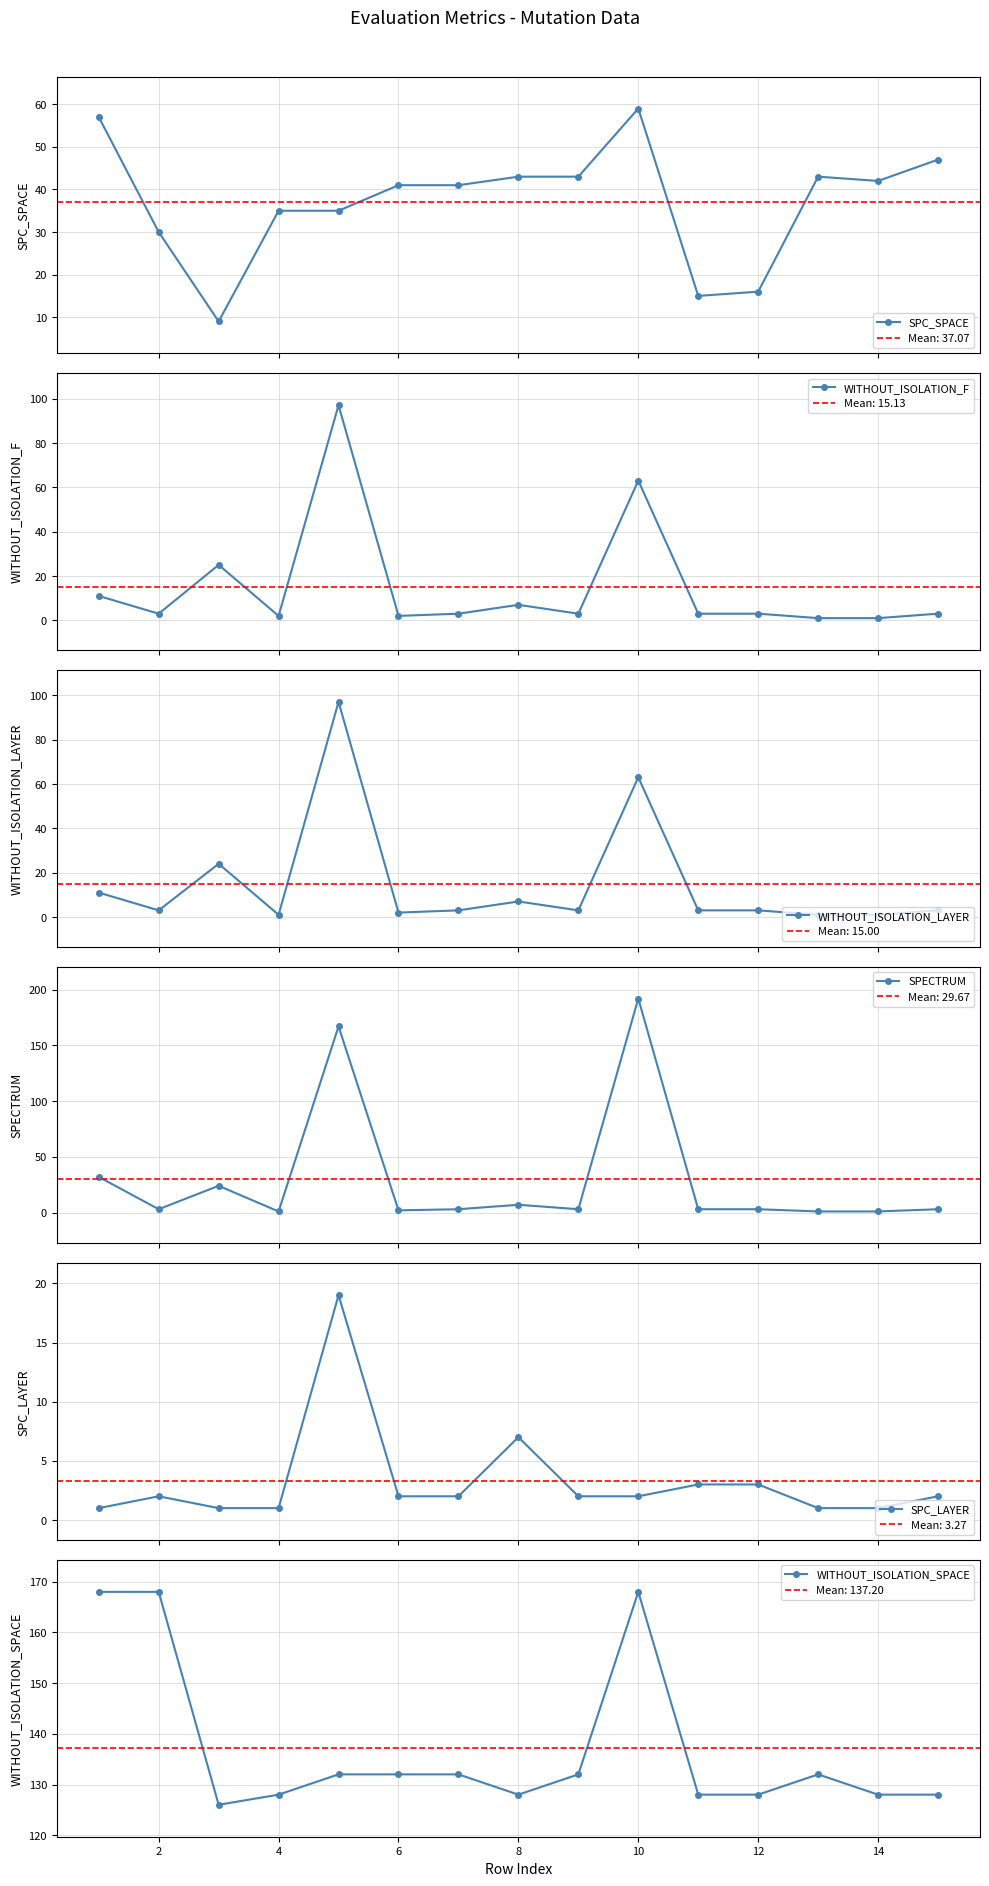

Reading right to left, transcribe all the data shown in this chart.

SPC_SPACE: 47	42	43	16	15	59	43	43	41	41	35	35	9	30	57
WITHOUT_ISOLATION_F: 3	1	1	3	3	63	3	7	3	2	97	2	25	3	11
WITHOUT_ISOLATION_LAYER: 3	1	1	3	3	63	3	7	3	2	97	1	24	3	11
SPECTRUM: 3	1	1	3	3	192	3	7	3	2	167	1	24	3	32
SPC_LAYER: 2	1	1	3	3	2	2	7	2	2	19	1	1	2	1
WITHOUT_ISOLATION_SPACE: 128	128	132	128	128	168	132	128	132	132	132	128	126	168	168